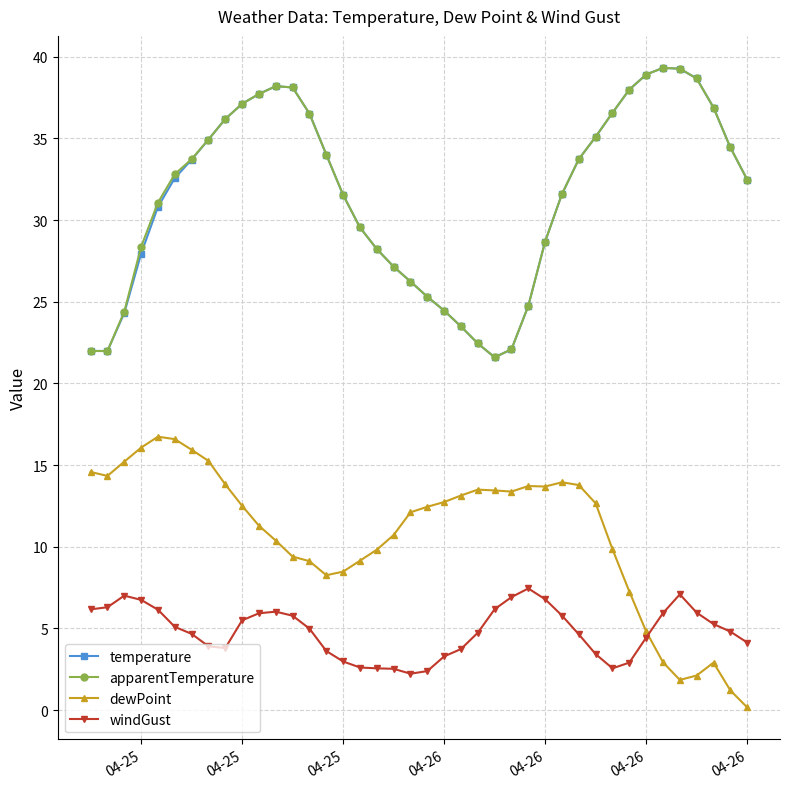

True or false: temperature and windGust cross at least once.

False